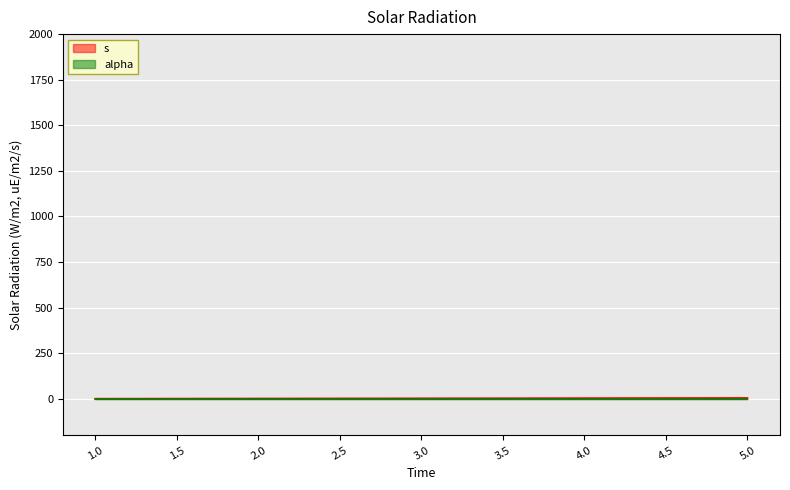

How many data points does each series have?

5